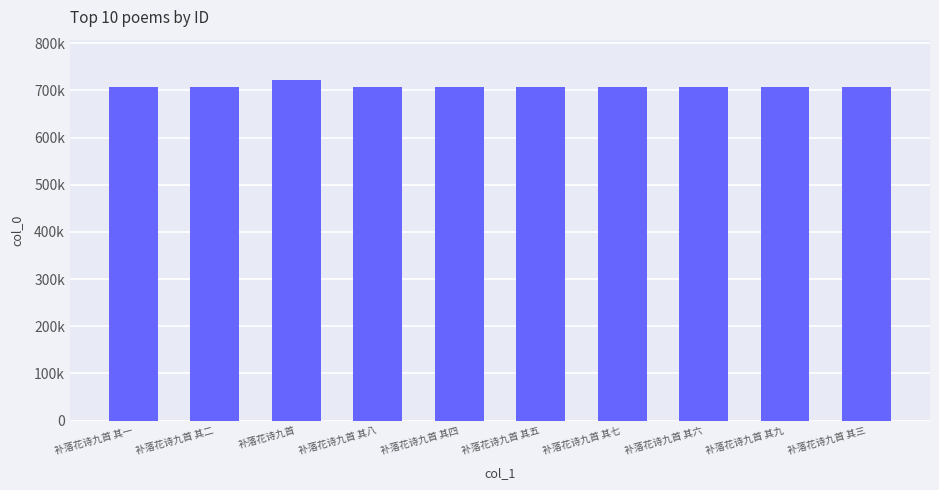

Reading right to left, list all the values displayed in this chart.

706817	706823	706820	706821	706819	706818	706822	720986	706816	706815